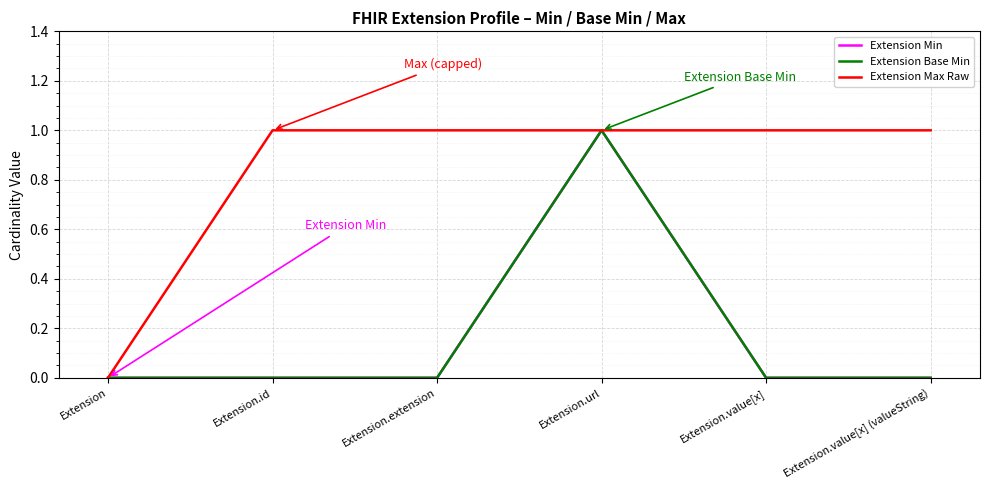

Does the chart have visible grid lines?

Yes